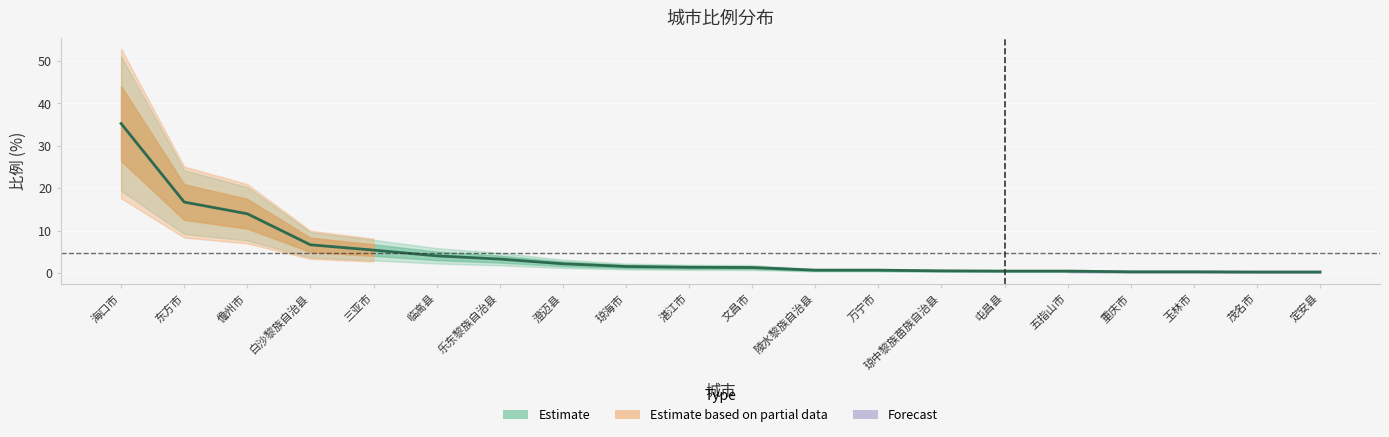

Does the chart display data point markers on the line(s)?

No